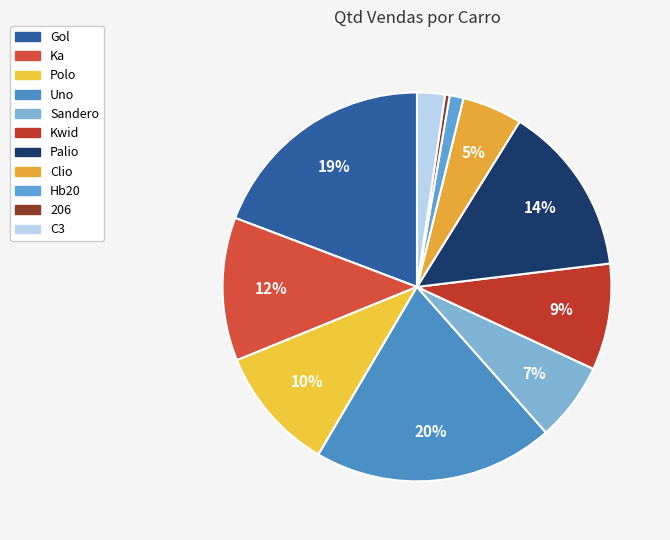

Is there any slice that represents more than half of the pie?

No